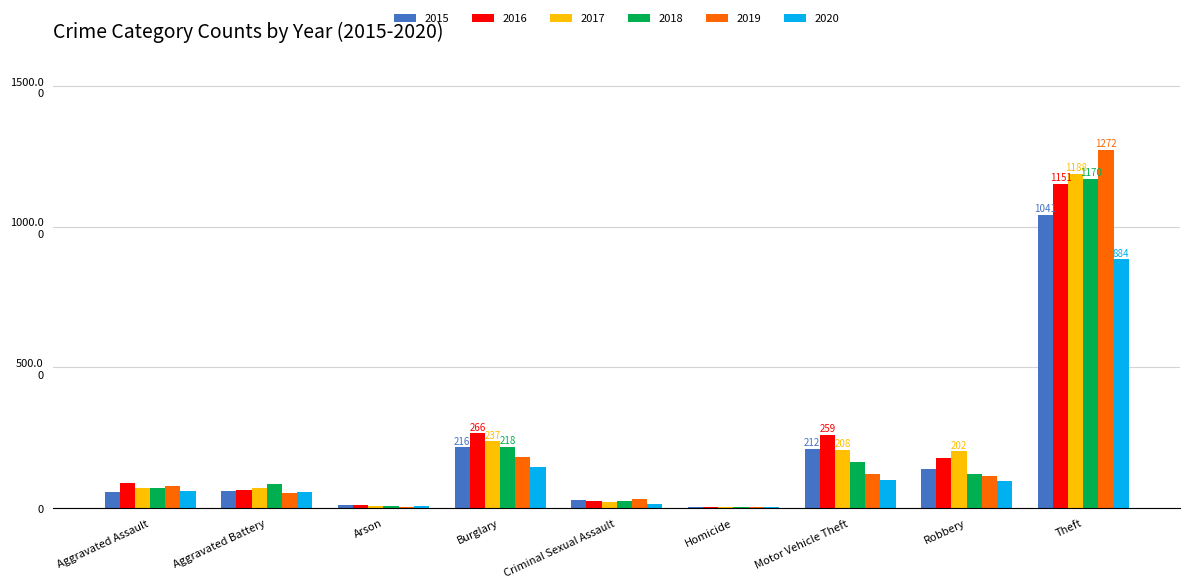

What is the value of the 2015 bar at the 9th from the left?

1041